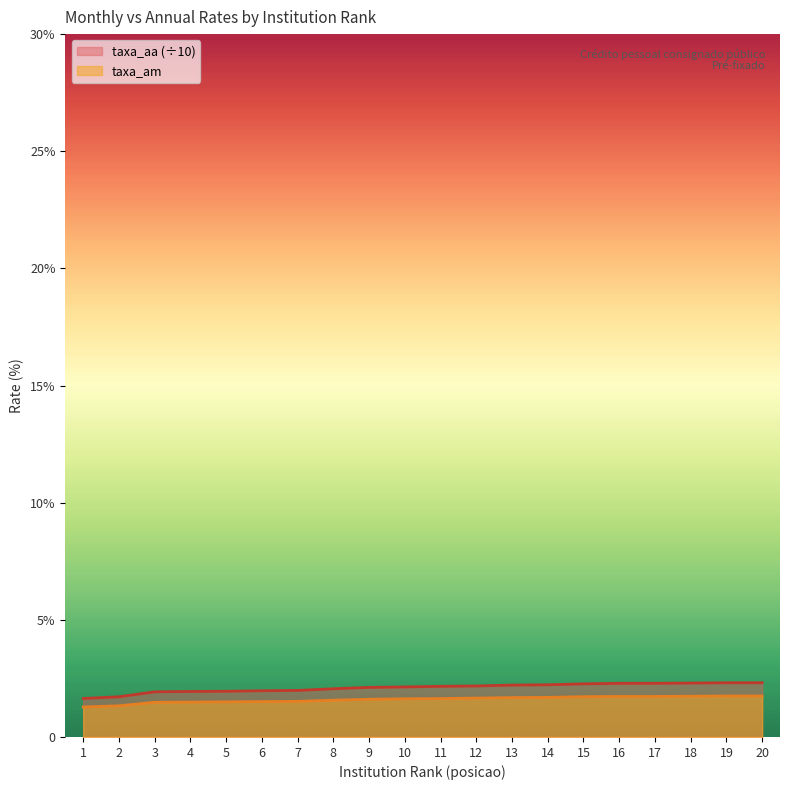

True or false: taxa_am has more than 0 interior local peaks.

False